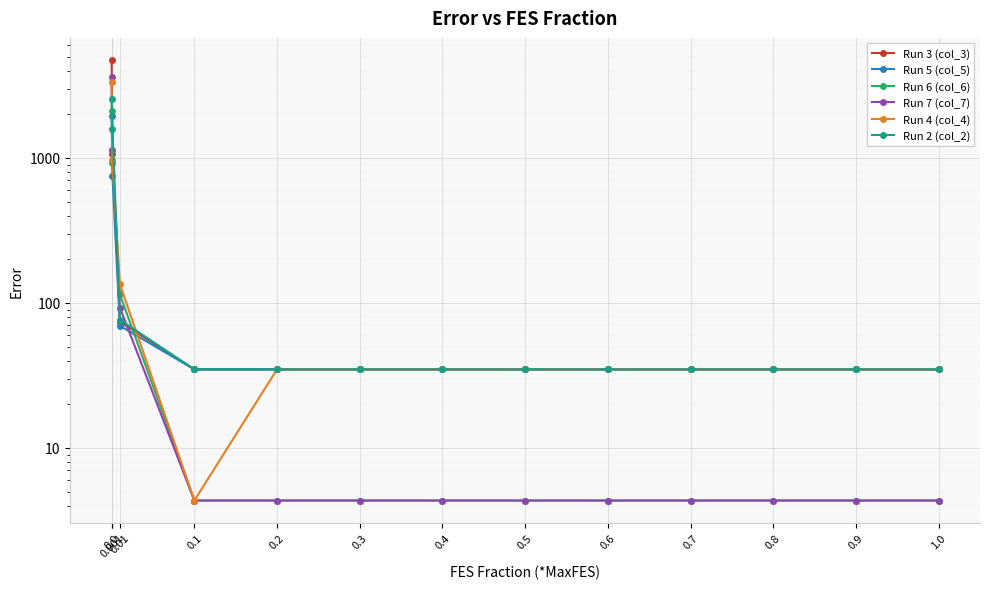

Reading left to right, transcribe all the data shown in this chart.

Run 3 (col_3): 4738.0	1061.5	74.0	34.8	34.8	34.8	34.8	34.8	34.8	34.8	34.8	34.8	34.8
Run 5 (col_5): 1932.9	747.1	69.5	34.8	34.8	34.8	34.8	34.8	34.8	34.8	34.8	34.8	34.8
Run 6 (col_6): 2100.1	923.7	114.4	4.3	4.3	4.3	4.3	4.3	4.3	4.3	4.3	4.3	4.3
Run 7 (col_7): 3627.6	1138.4	92.7	4.3	4.3	4.3	4.3	4.3	4.3	4.3	4.3	4.3	4.3
Run 4 (col_4): 3347.6	964.8	134.6	4.3	34.8	34.8	34.8	34.8	34.8	34.8	34.8	34.8	34.8
Run 2 (col_2): 2543.2	1576.3	76.6	34.8	34.8	34.8	34.8	34.8	34.8	34.8	34.8	34.8	34.8